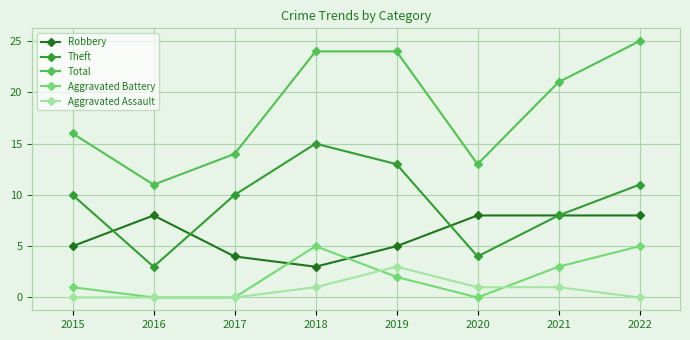

What is the difference between the maximum and minimum values in the Aggravated Assault series?

3